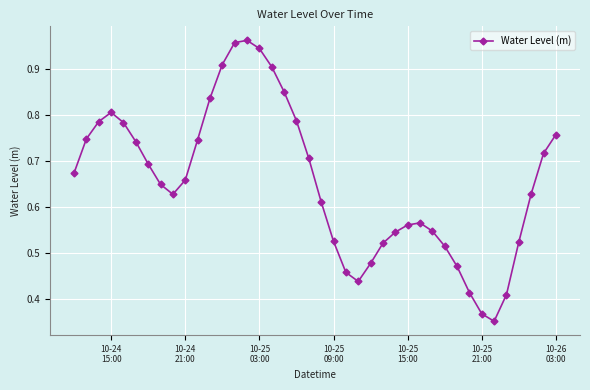

How many points are lower than both their immediate neighbors (excluding endpoints)?

3